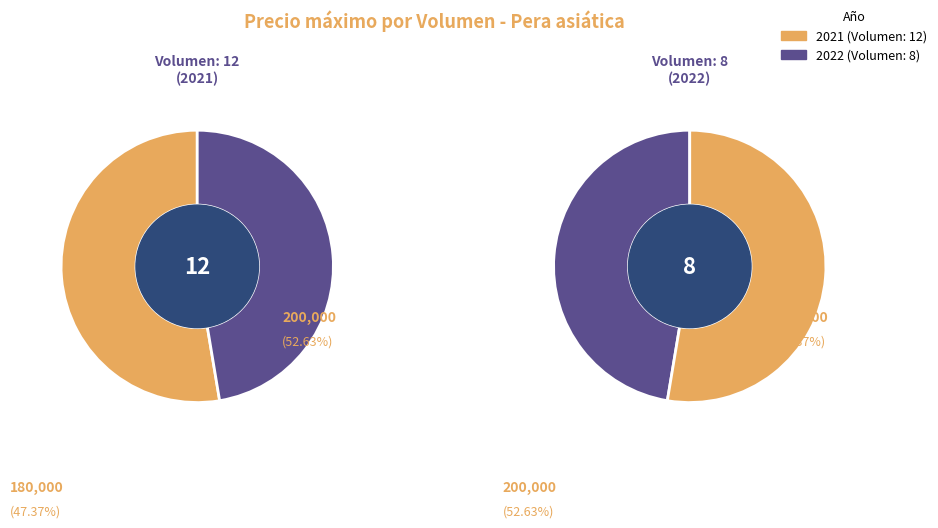

Does 8 account for over 50% of the chart?

No